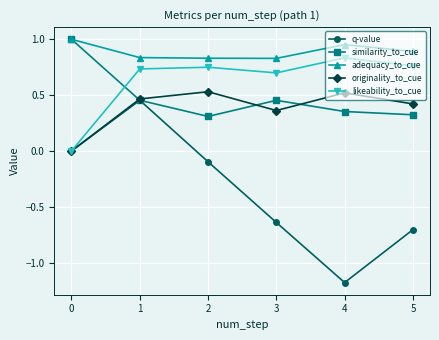

What is the minimum value shown in the chart?

-1.2